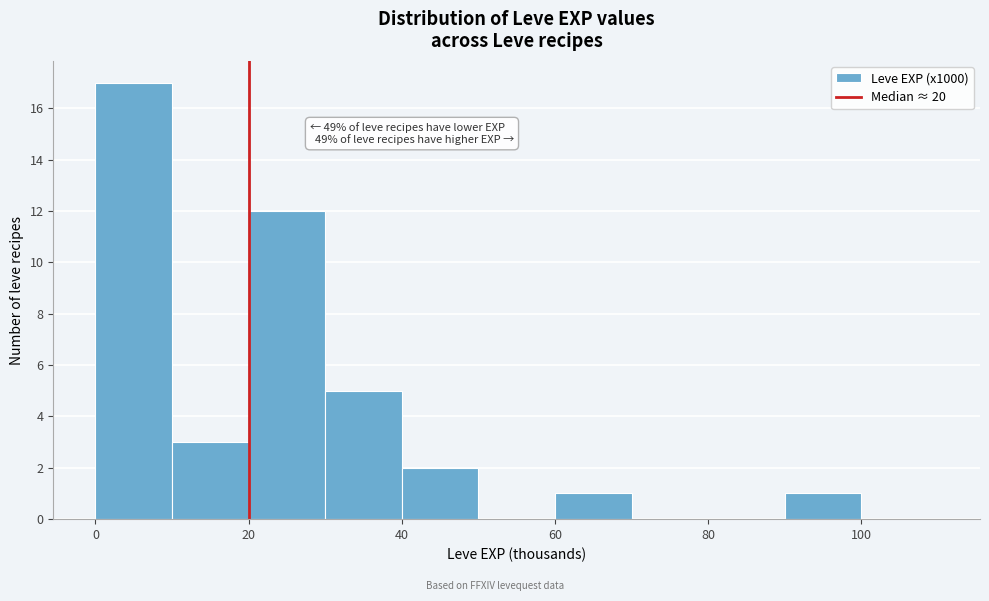

Which range on the x-axis has the tallest bar?

0 to 10